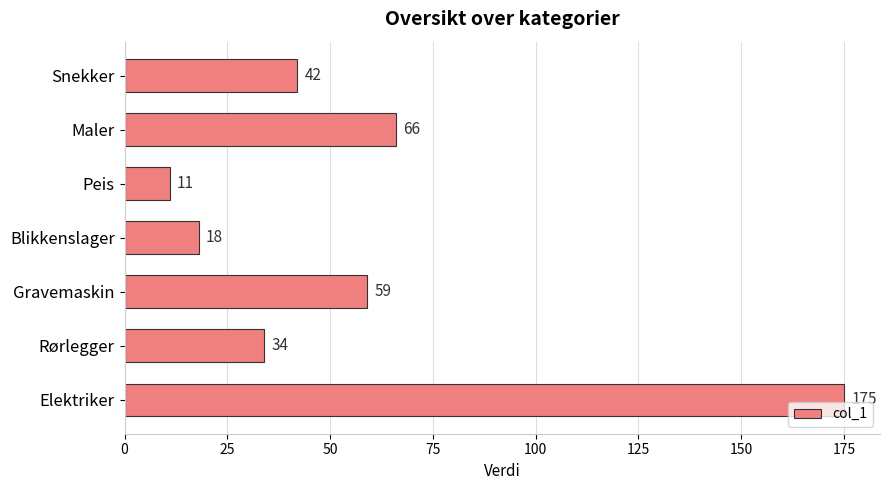

List the labels in order of value, largest first.

Elektriker, Maler, Gravemaskin, Snekker, Rørlegger, Blikkenslager, Peis